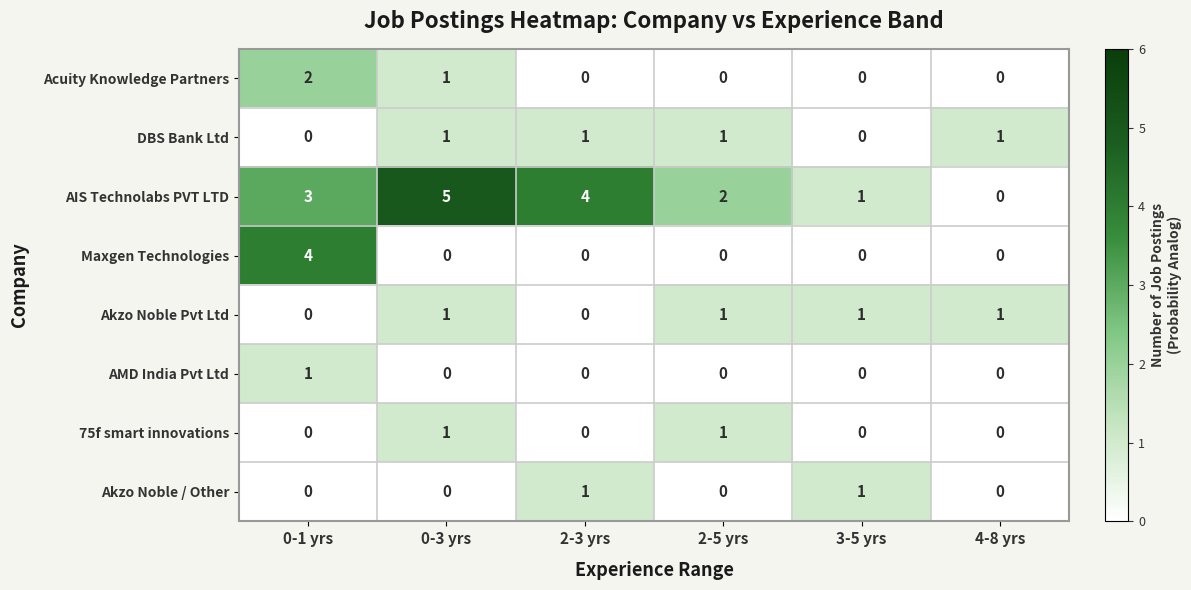

What is the greatest value displayed?

5